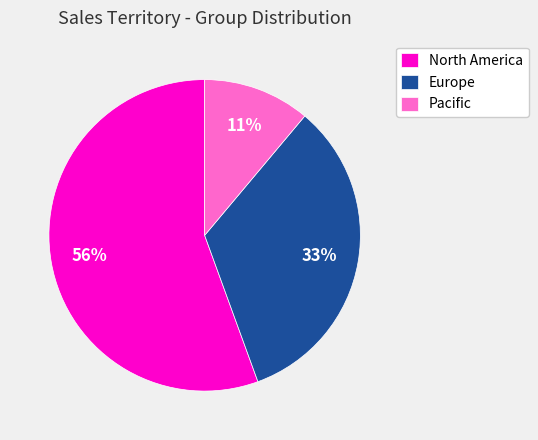

To the nearest percent, what portion does North America represent?

56%